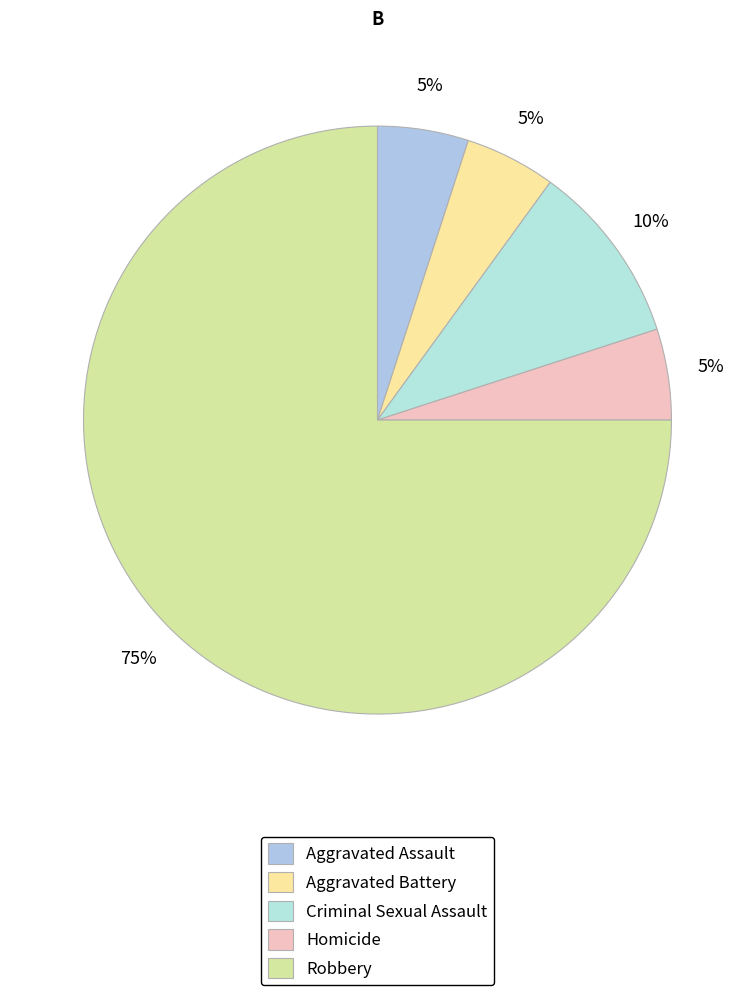

To the nearest percent, what percentage of the pie is Aggravated Assault?

5%